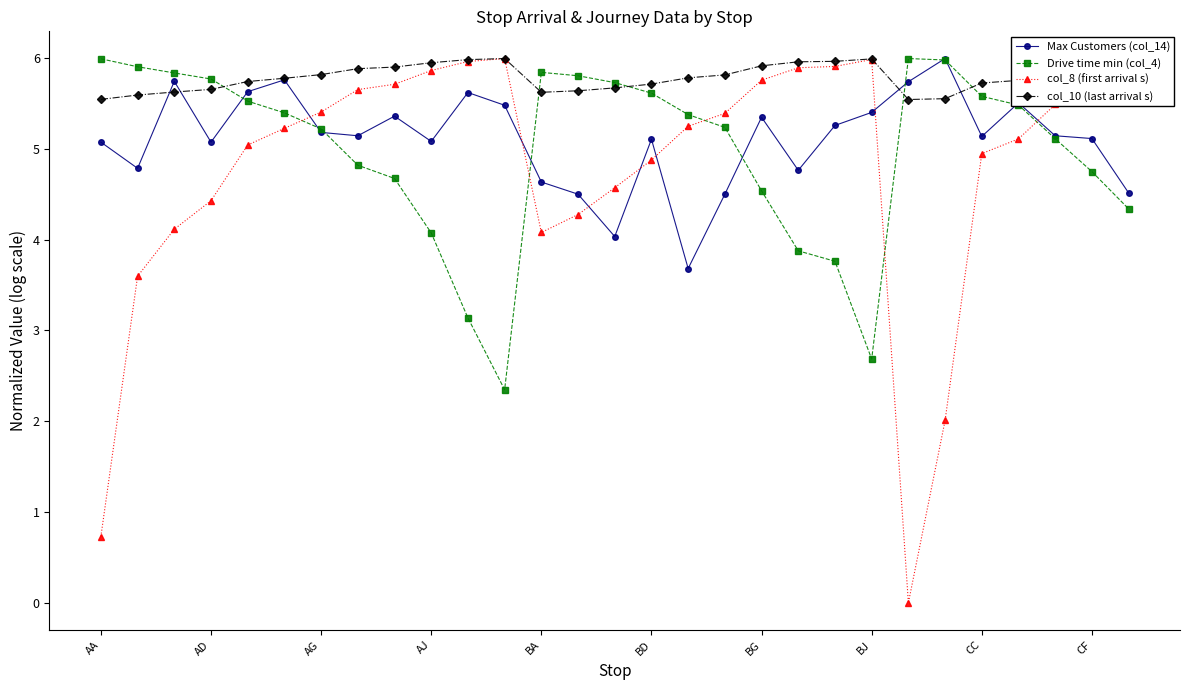

What is the value of the col_10 (last arrival s) point at the 11th from the left?

6.0